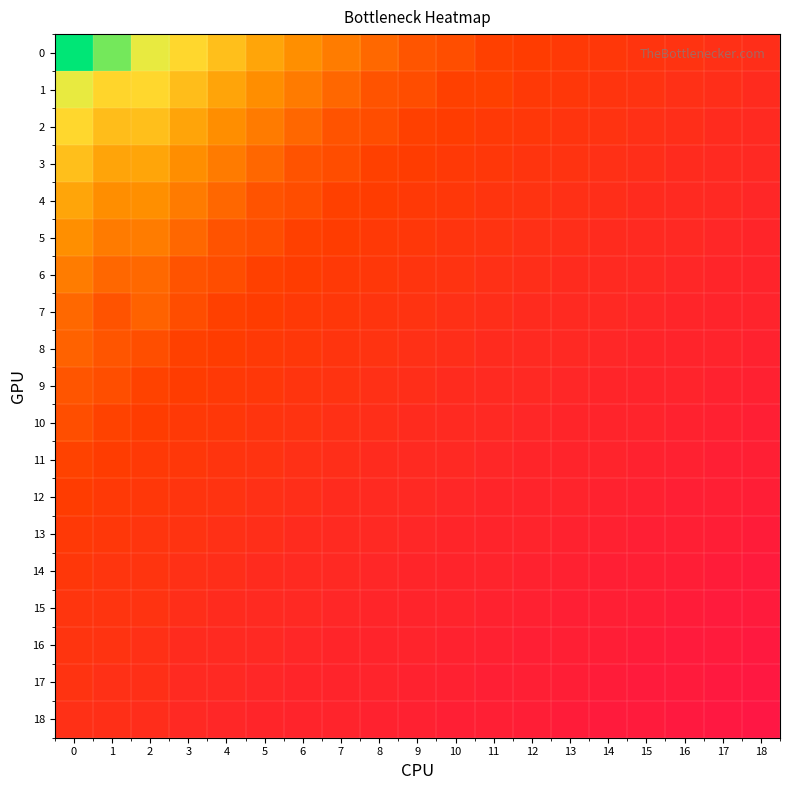

What is the maximum value shown in the chart?

337